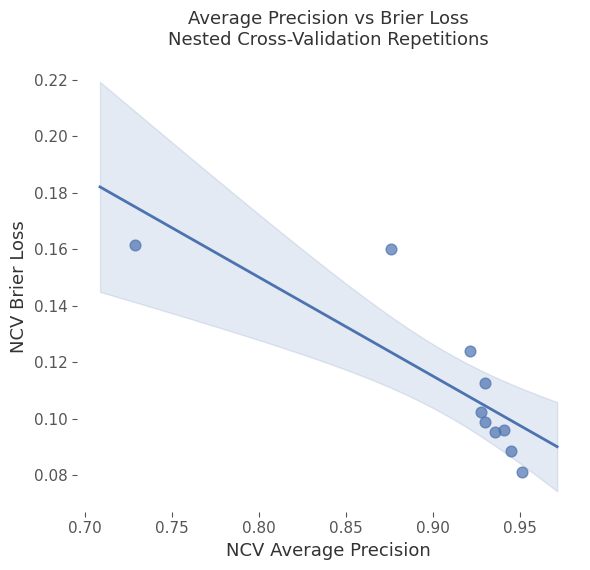

What is the average X value?

0.9